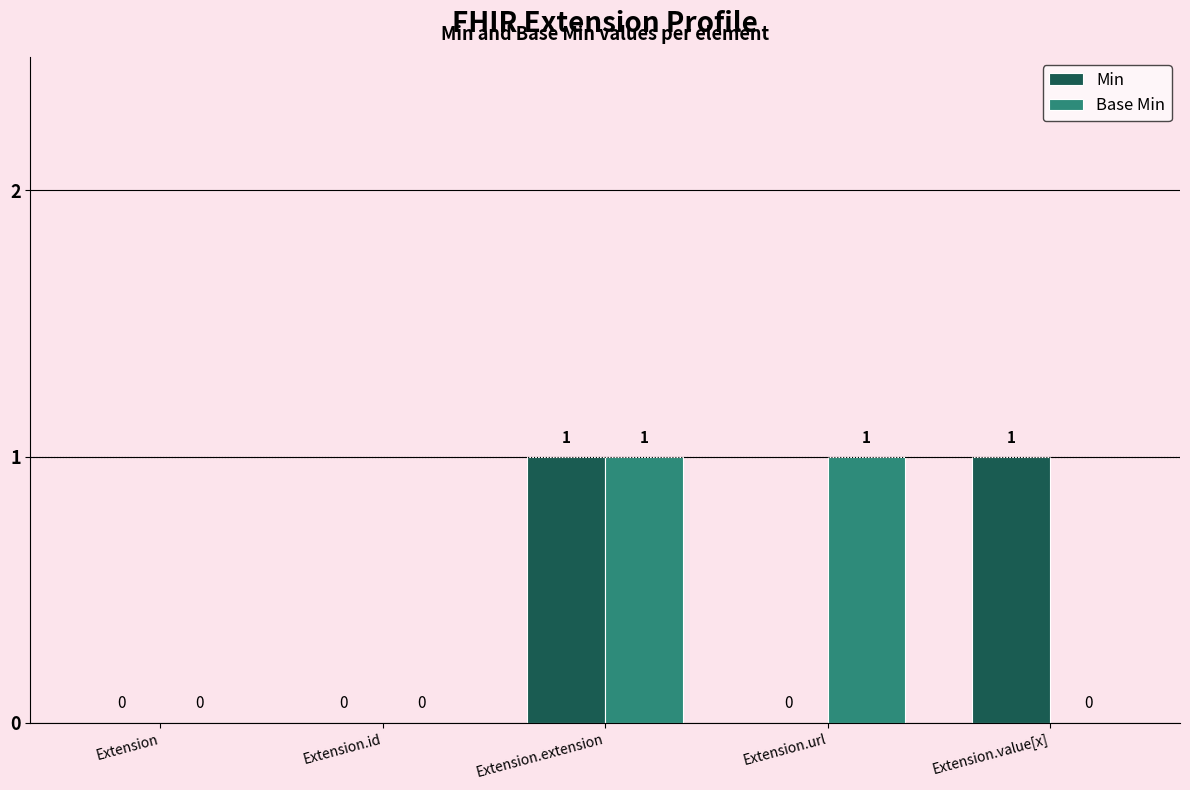

Is it true that Min equals 0 at Extension?

True